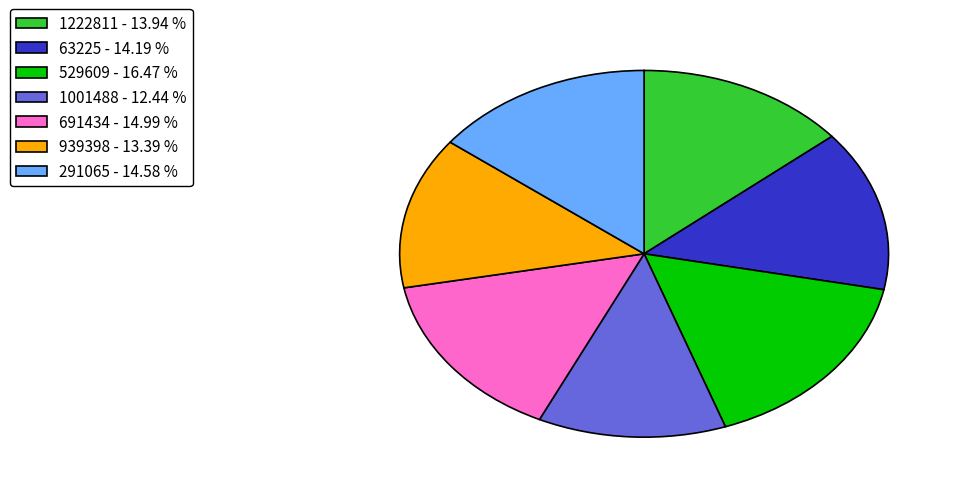

Between 1222811 - 13.94 % and 1001488 - 12.44 %, which is larger?

1222811 - 13.94 %